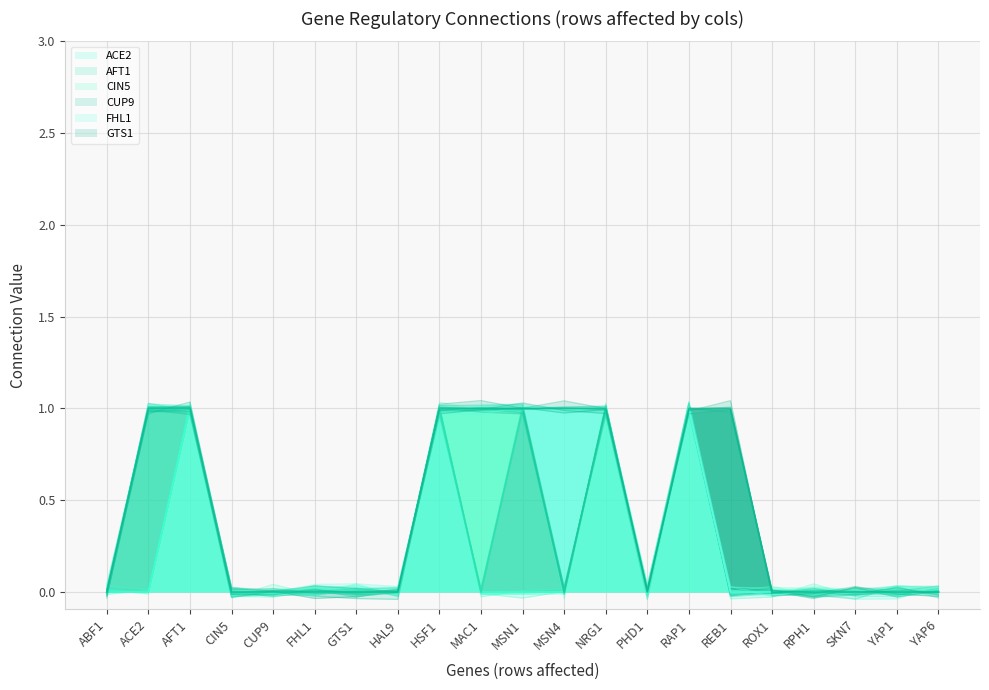

Reading left to right, extract all data points from this chart.

ACE2: ABF1=0	ACE2=0	AFT1=1	CIN5=0	CUP9=0	FHL1=0	GTS1=0	HAL9=0	HSF1=1	MAC1=0	MSN1=0	MSN4=0	NRG1=1	PHD1=0	RAP1=1	REB1=0	ROX1=0	RPH1=0	SKN7=0	YAP1=0	YAP6=0
AFT1: ABF1=0	ACE2=1	AFT1=1	CIN5=0	CUP9=0	FHL1=0	GTS1=0	HAL9=0	HSF1=1	MAC1=0	MSN1=1	MSN4=0	NRG1=1	PHD1=0	RAP1=1	REB1=0	ROX1=0	RPH1=0	SKN7=0	YAP1=0	YAP6=0
CIN5: ABF1=0	ACE2=1	AFT1=1	CIN5=0	CUP9=0	FHL1=0	GTS1=0	HAL9=0	HSF1=1	MAC1=1	MSN1=1	MSN4=0	NRG1=1	PHD1=0	RAP1=1	REB1=0	ROX1=0	RPH1=0	SKN7=0	YAP1=0	YAP6=0
CUP9: ABF1=0	ACE2=1	AFT1=1	CIN5=0	CUP9=0	FHL1=0	GTS1=0	HAL9=0	HSF1=1	MAC1=1	MSN1=1	MSN4=0	NRG1=1	PHD1=0	RAP1=1	REB1=0	ROX1=0	RPH1=0	SKN7=0	YAP1=0	YAP6=0
FHL1: ABF1=0	ACE2=1	AFT1=1	CIN5=0	CUP9=0	FHL1=0	GTS1=0	HAL9=0	HSF1=1	MAC1=1	MSN1=1	MSN4=1	NRG1=1	PHD1=0	RAP1=1	REB1=0	ROX1=0	RPH1=0	SKN7=0	YAP1=0	YAP6=0
GTS1: ABF1=0	ACE2=1	AFT1=1	CIN5=0	CUP9=0	FHL1=0	GTS1=0	HAL9=0	HSF1=1	MAC1=1	MSN1=1	MSN4=1	NRG1=1	PHD1=0	RAP1=1	REB1=1	ROX1=0	RPH1=0	SKN7=0	YAP1=0	YAP6=0